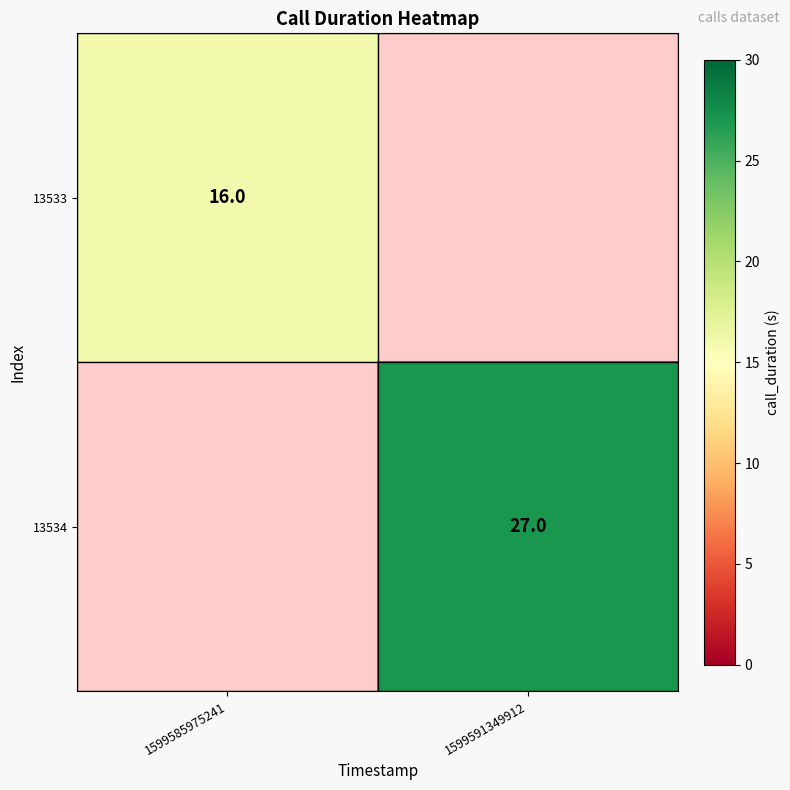

Is it true that 13534 equals 27 at 1599591349912?

True